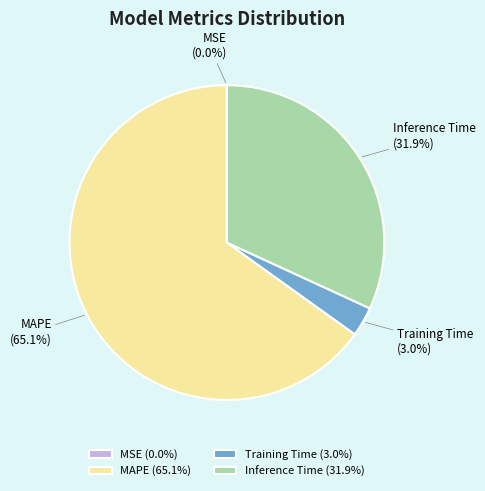

To the nearest percent, what is the average slice percentage?

25%